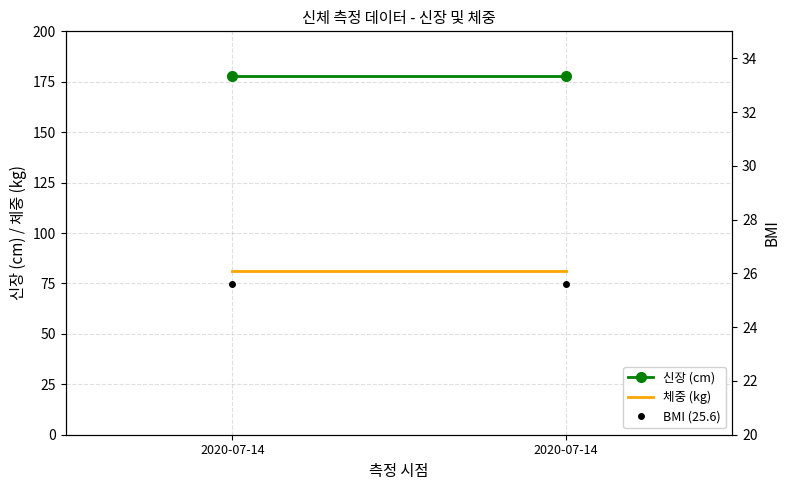

What is the minimum value shown in the chart?

25.6